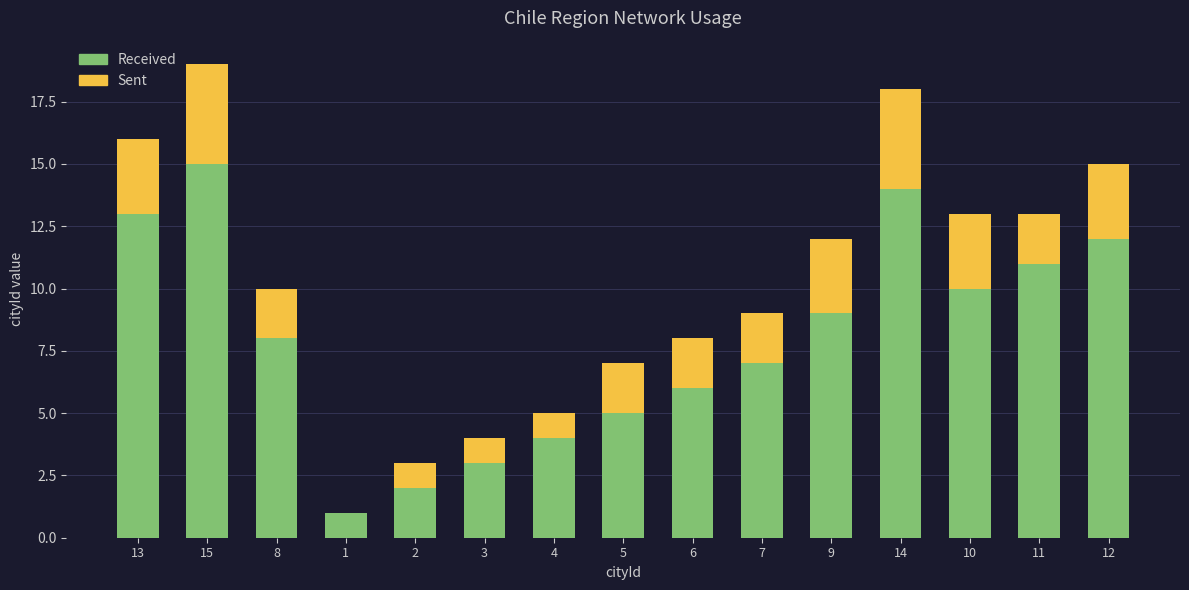

Count the number of categories in the chart.

15